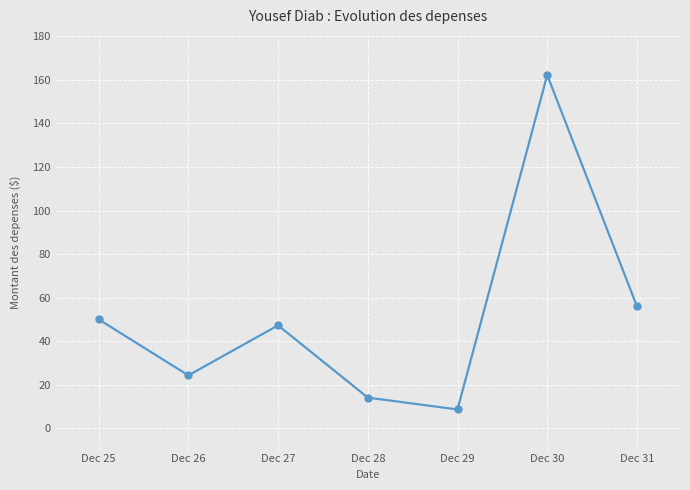

Which has a higher value, Dec 30 or Dec 31?

Dec 30